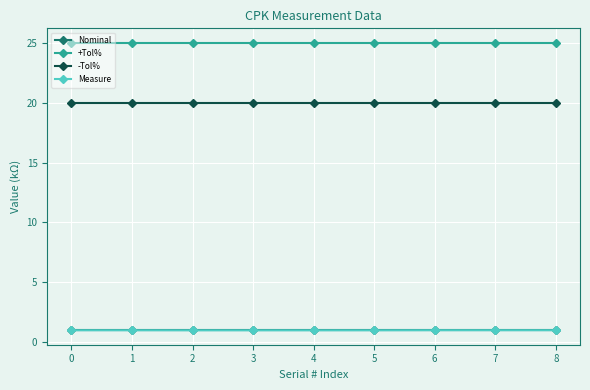

What is the maximum value for +Tol%?

25.0